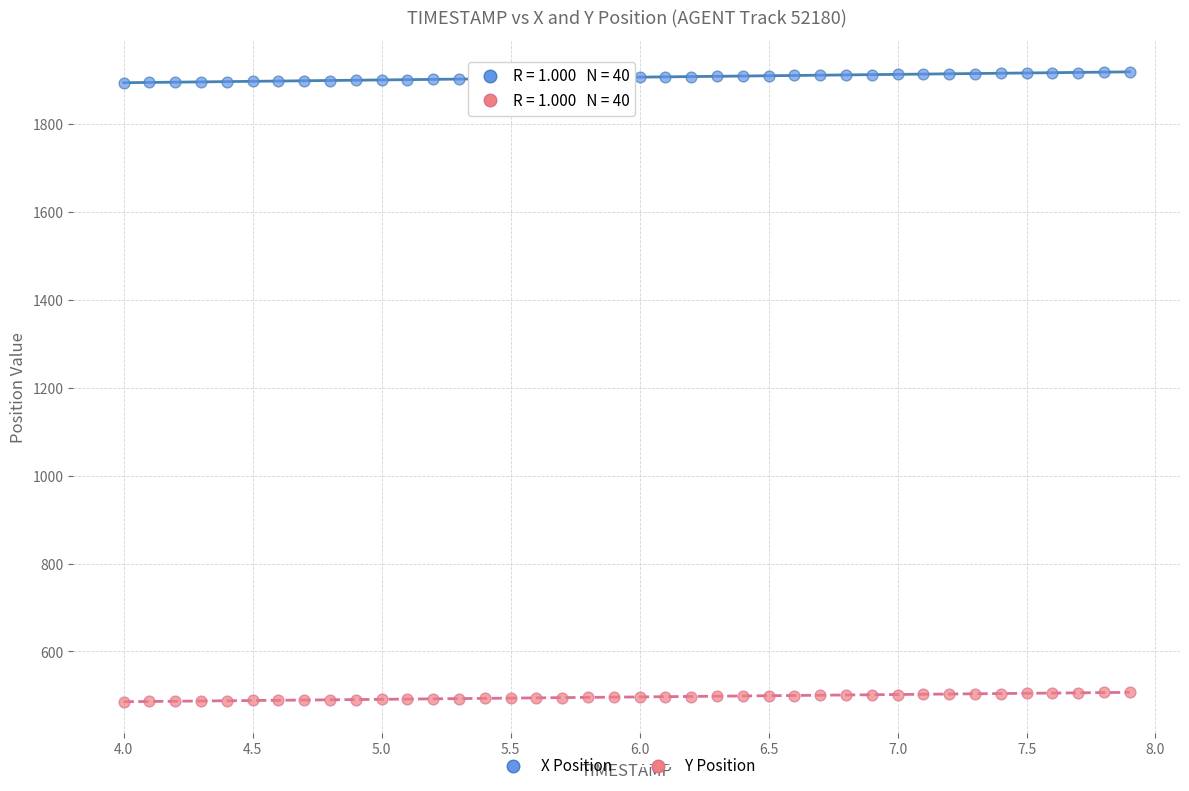

What are all the series names shown in the legend?

X Position, Y Position